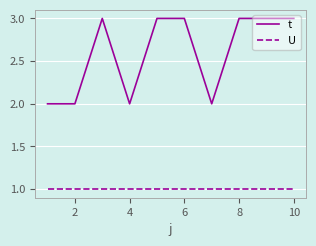

What is the maximum value shown in the chart?

3